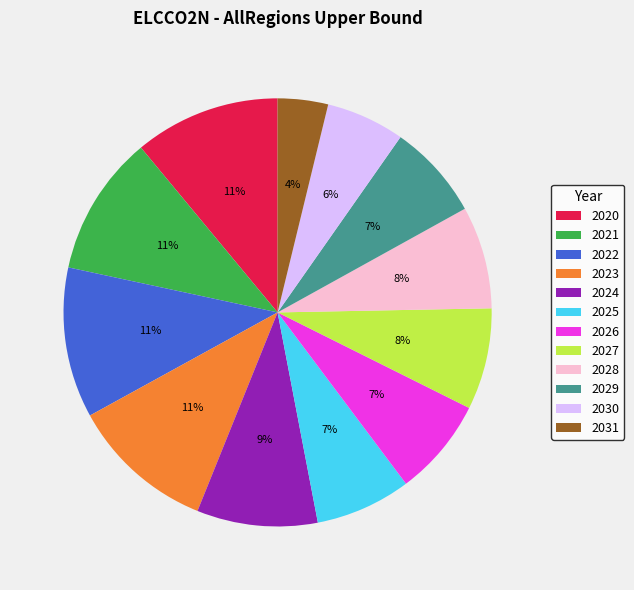

Which slice is the smallest?

2031